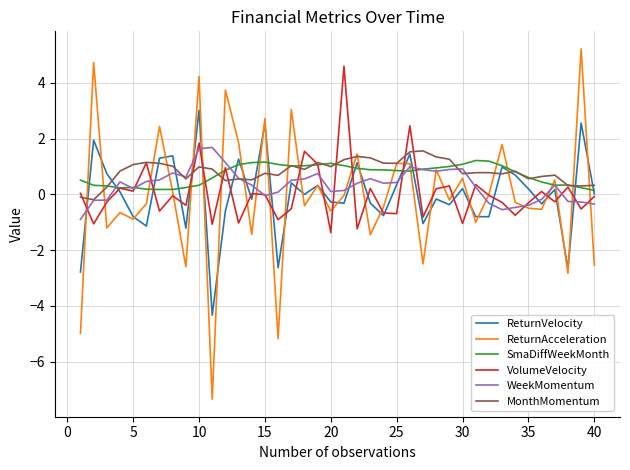

What is the minimum value for ReturnAcceleration?

-7.3